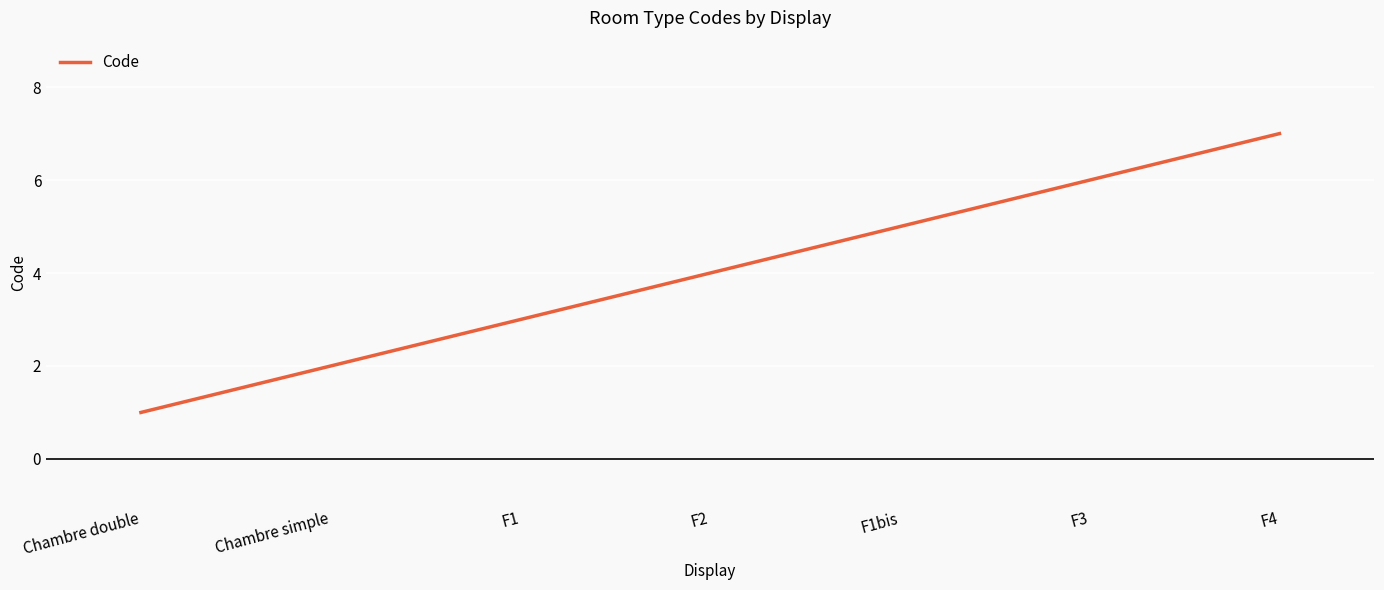

What position from the right is F3?

2